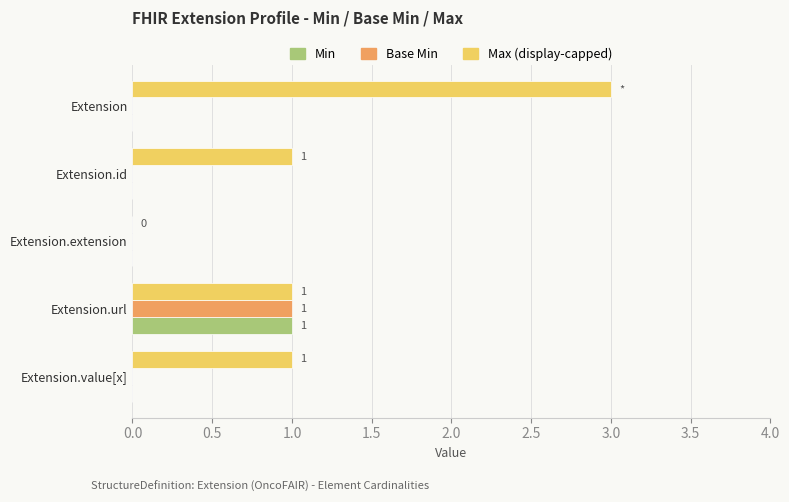

True or false: Max (display-capped) has a value of 2 at Extension.

False